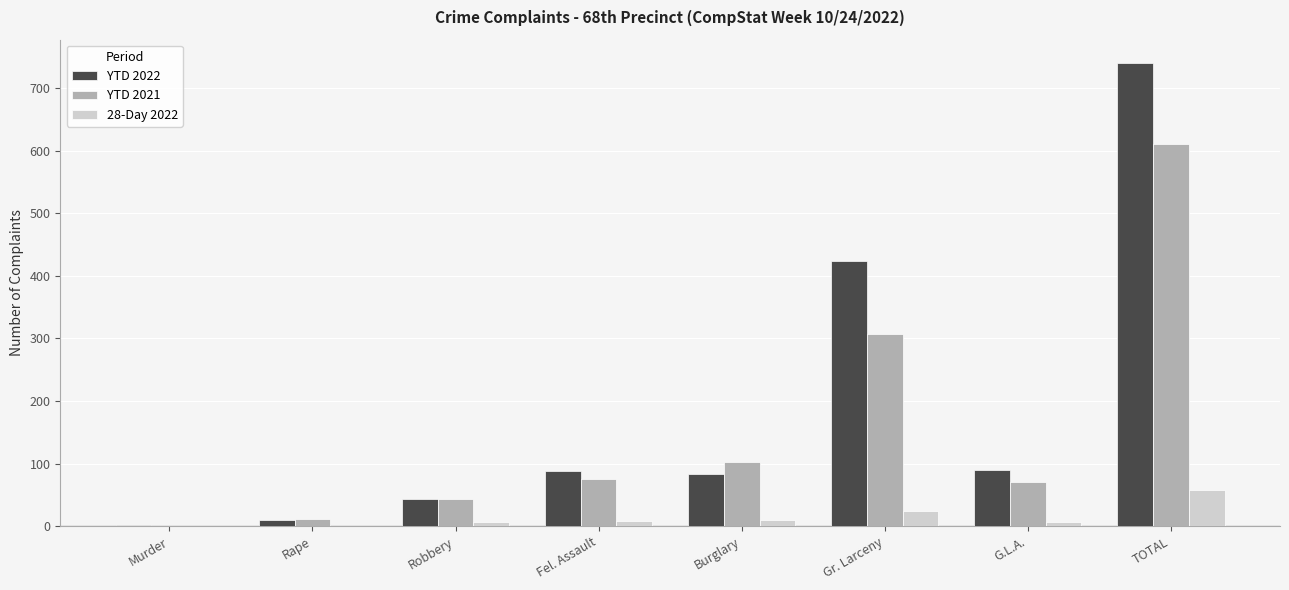

Count the number of categories in the chart.

8